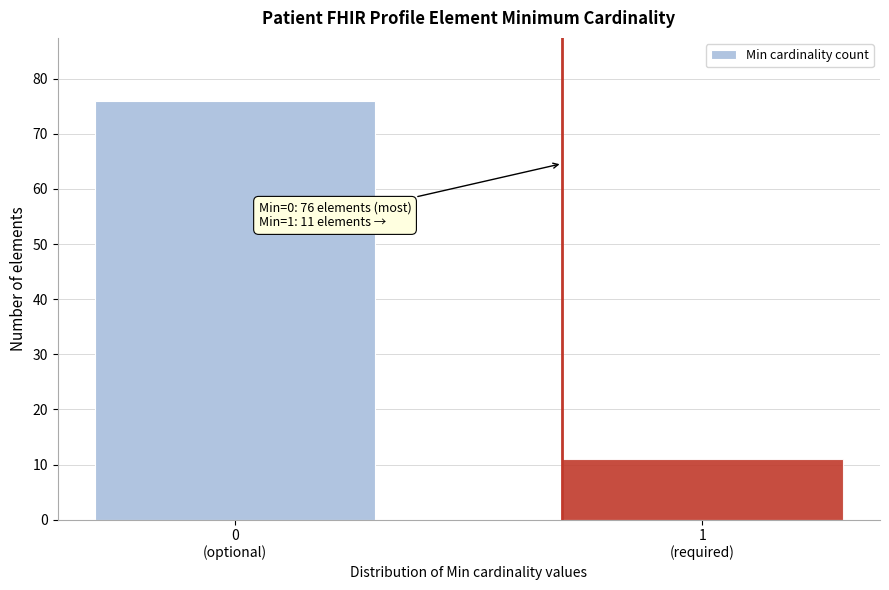

Reading left to right, what are all the values shown in this chart?

76	11